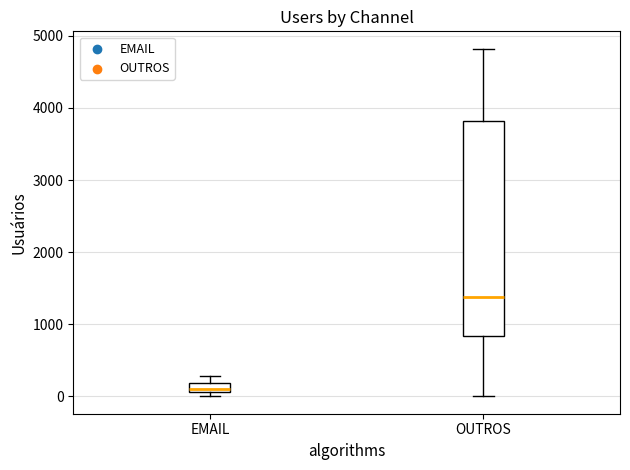

Which box is the tallest, from its lower edge to its upper edge?

OUTROS